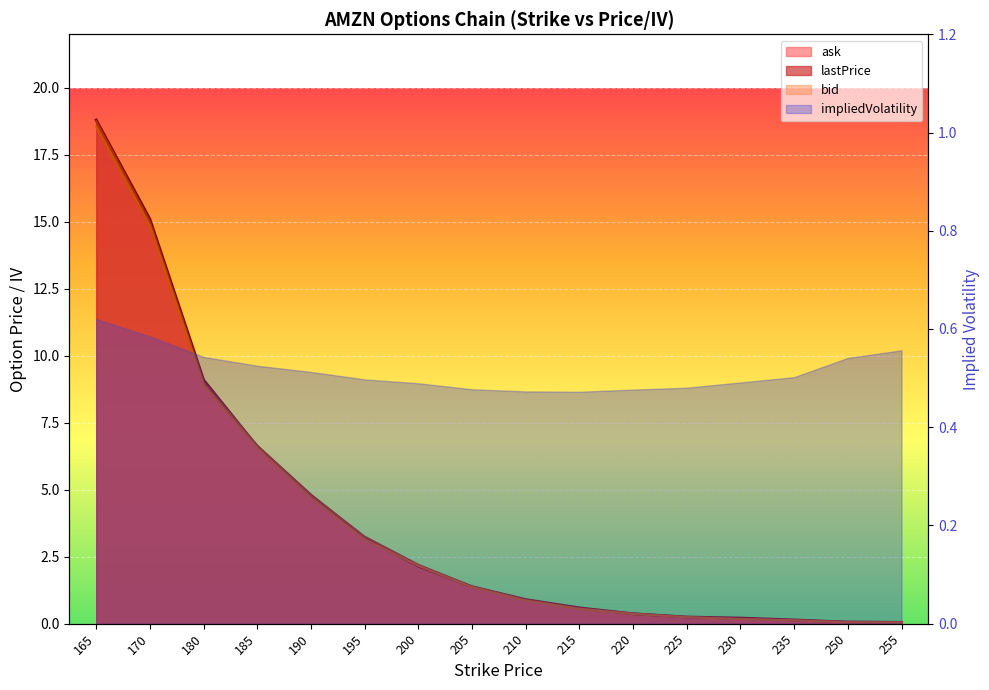

At which label does ask reach its minimum?

255